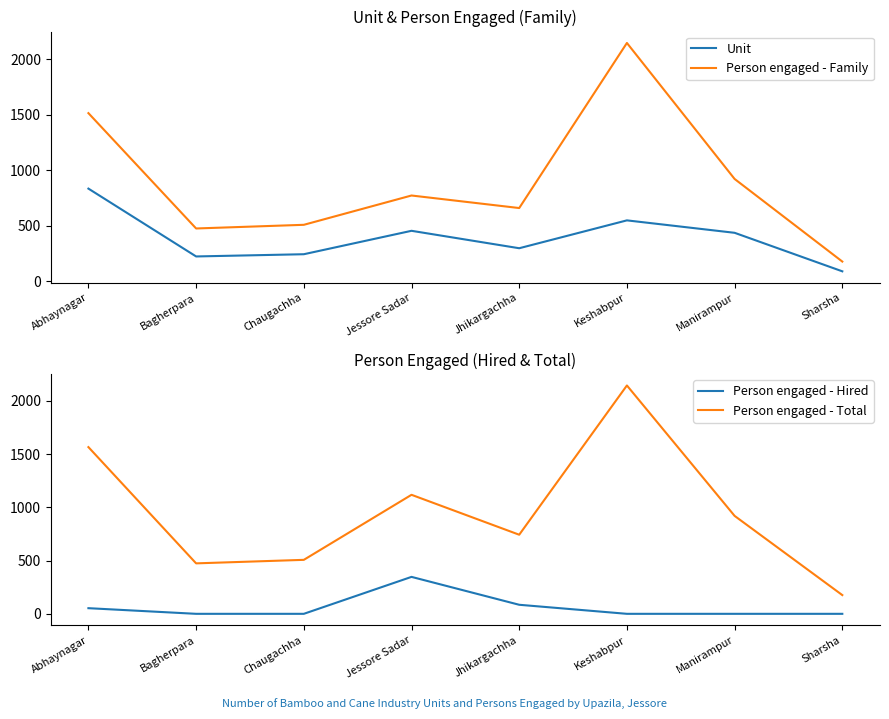

What is the label of the 8th point from the left?

Sharsha